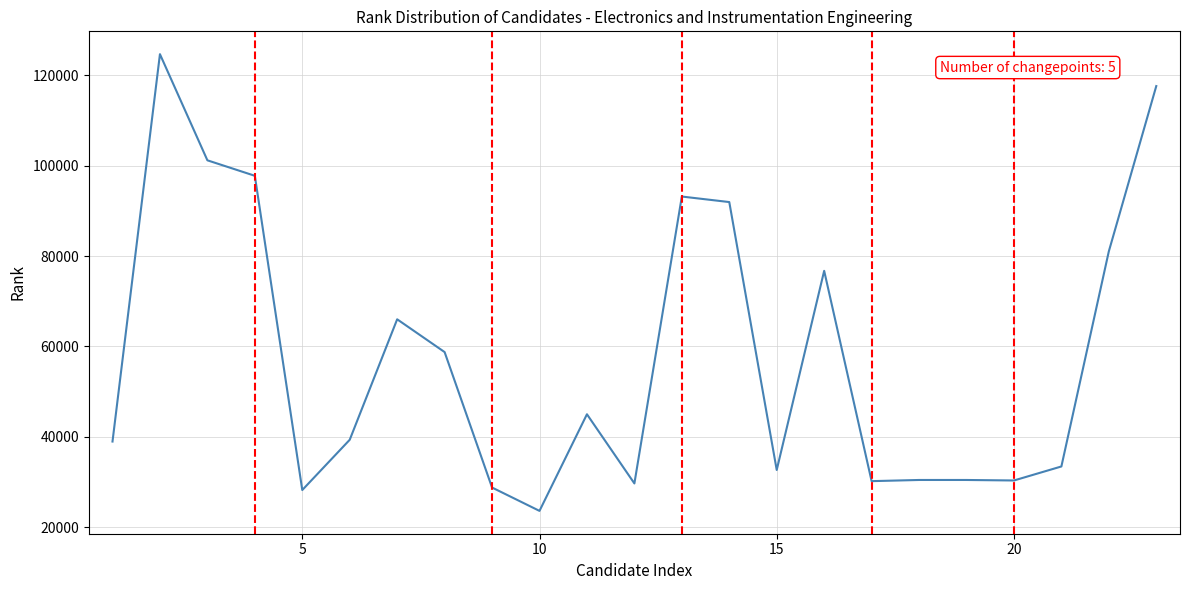

How many interior local valleys (lower than both neighbors) does the data have?

6